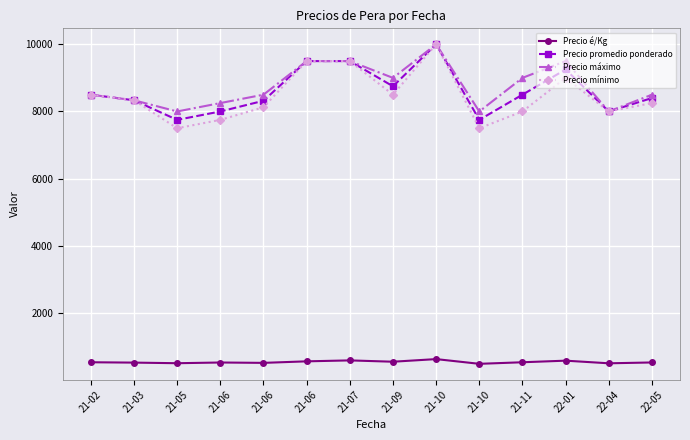

What is the label of the 9th point from the left?

21-10